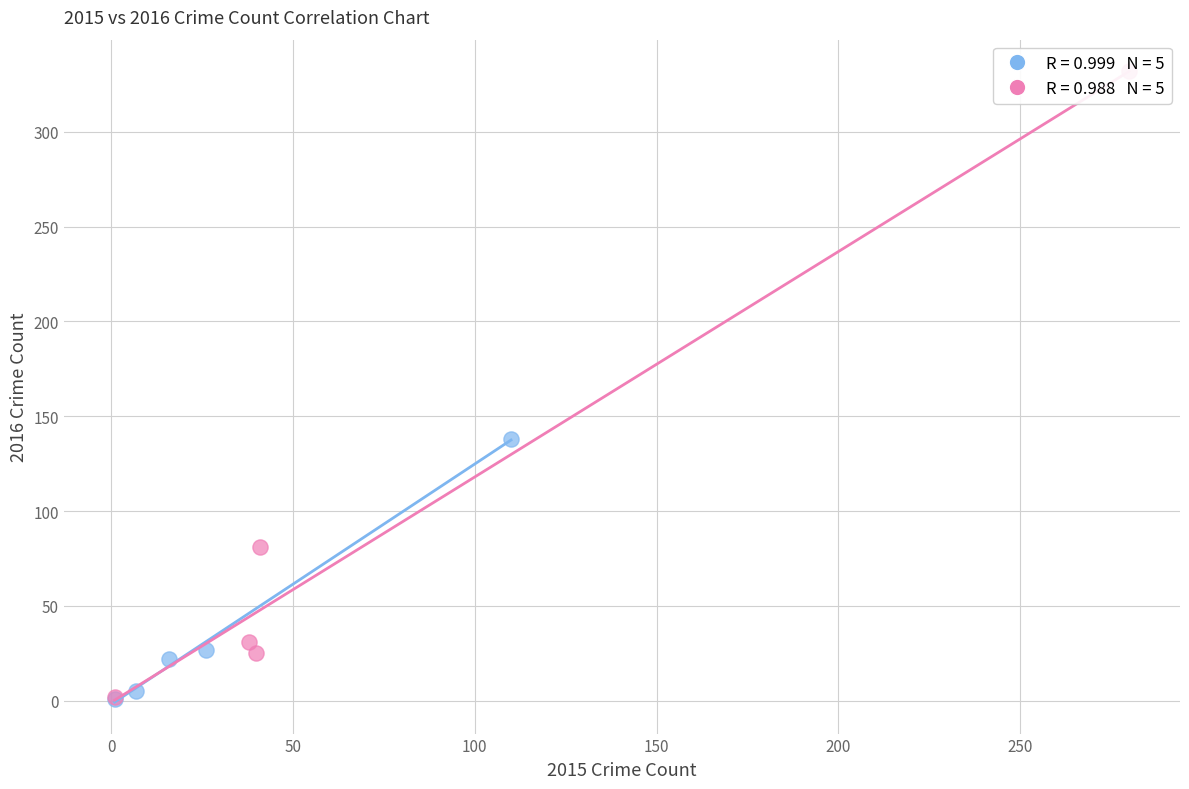

Which series reaches the maximum Y coordinate?

Odd-indexed crimes